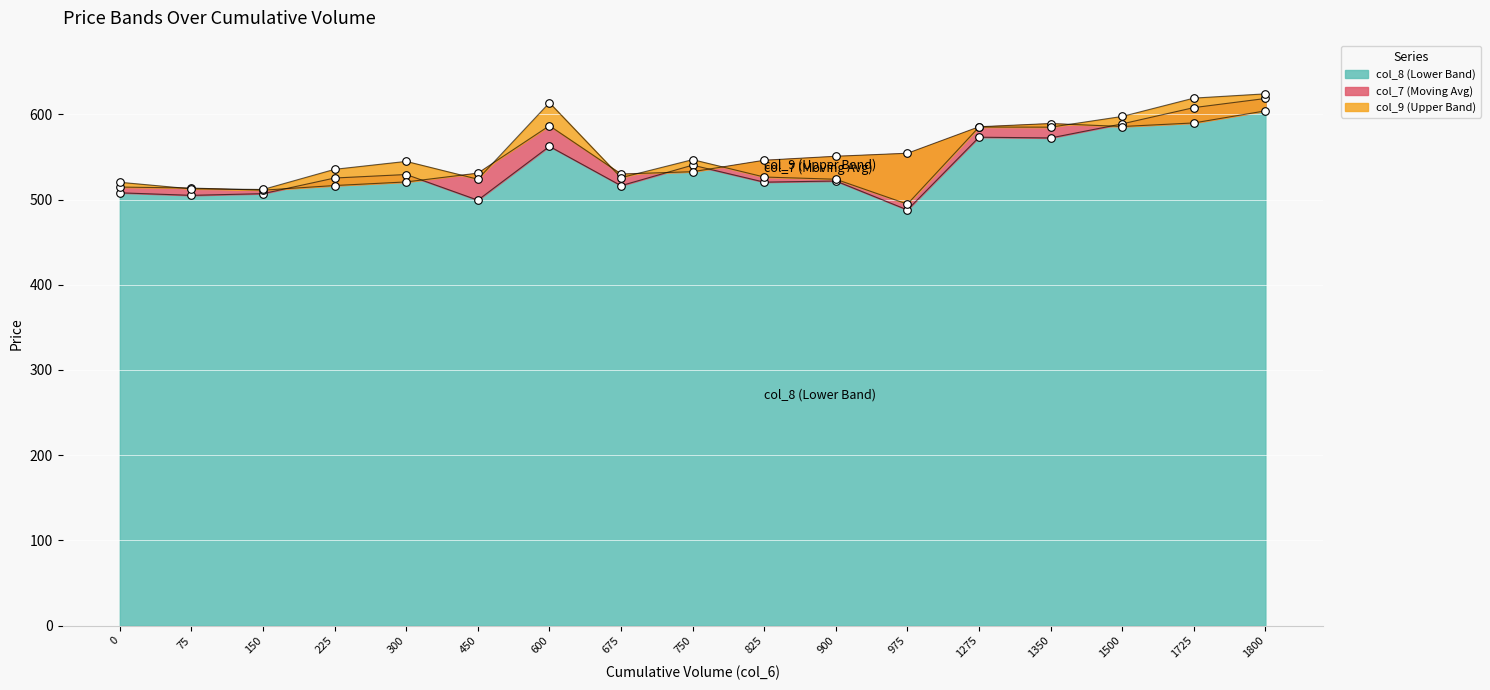

Which series reaches the minimum Y coordinate?

col_8 (Lower Band)